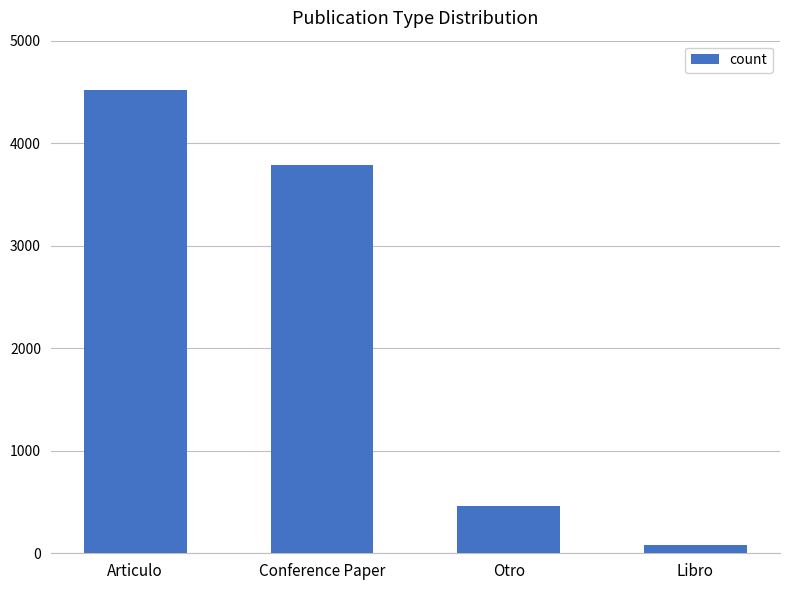

The chart shows a value of 4521 at Articulo. True or false?

True